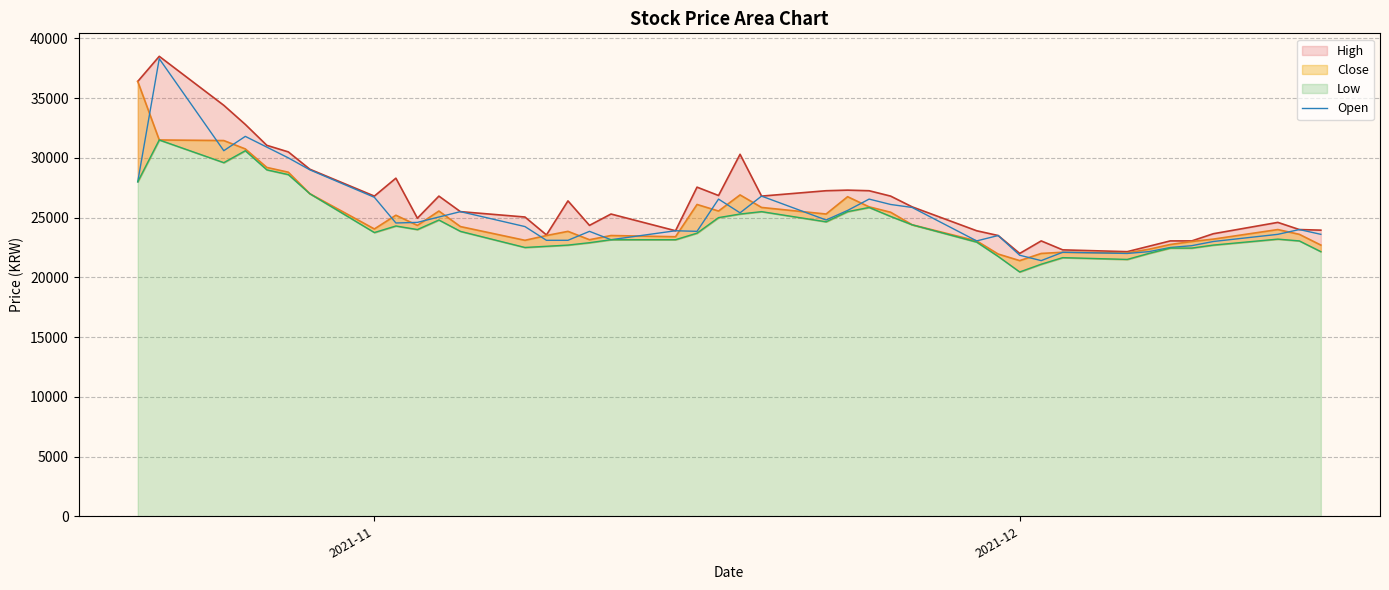

What is the maximum value for Open?

38300